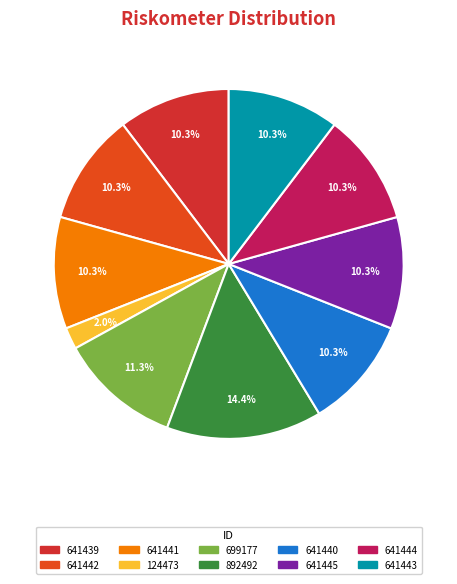

Is 124473 the majority of the pie?

No